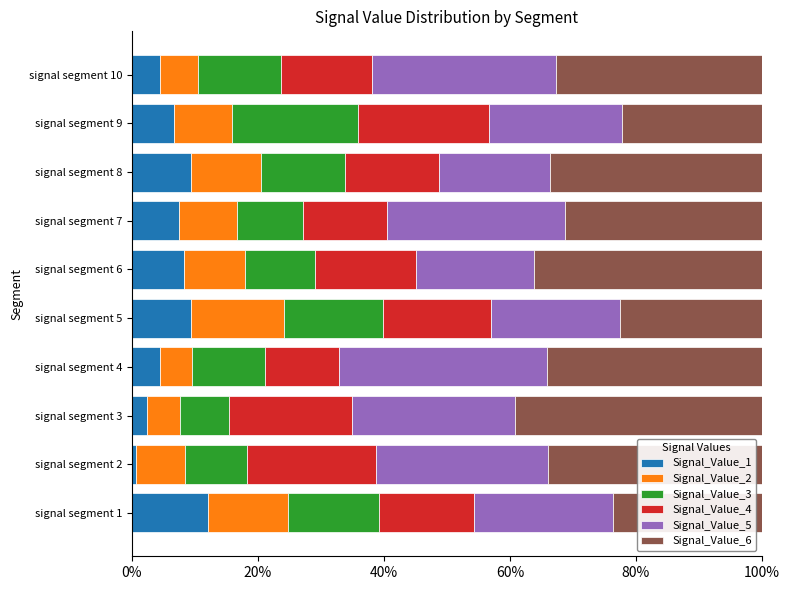

What is the difference between the maximum and minimum values in the Signal_Value_1 series?

11.5